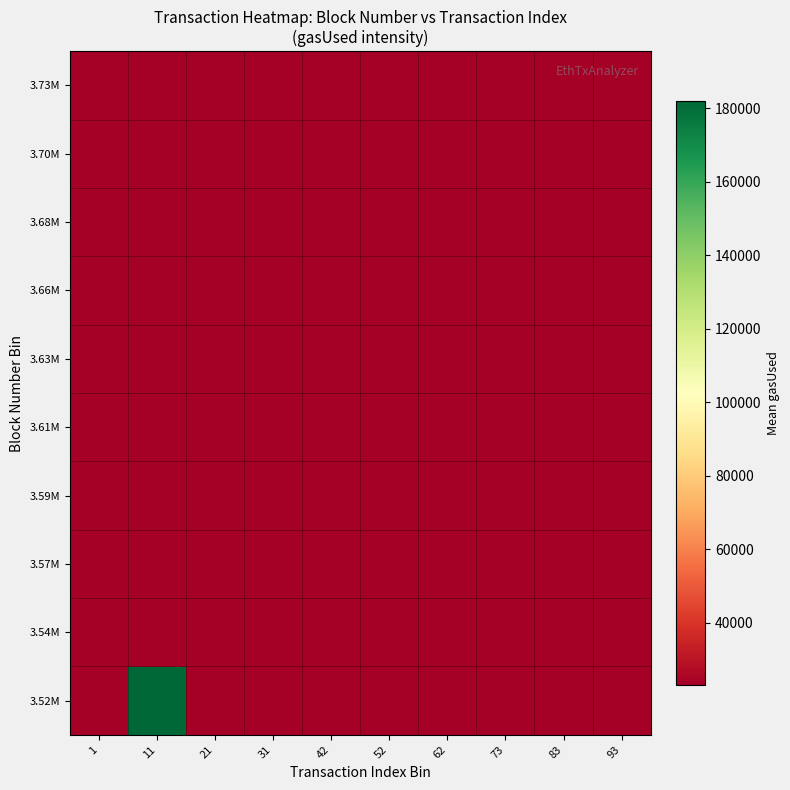

Which category has the highest value across all series?

11